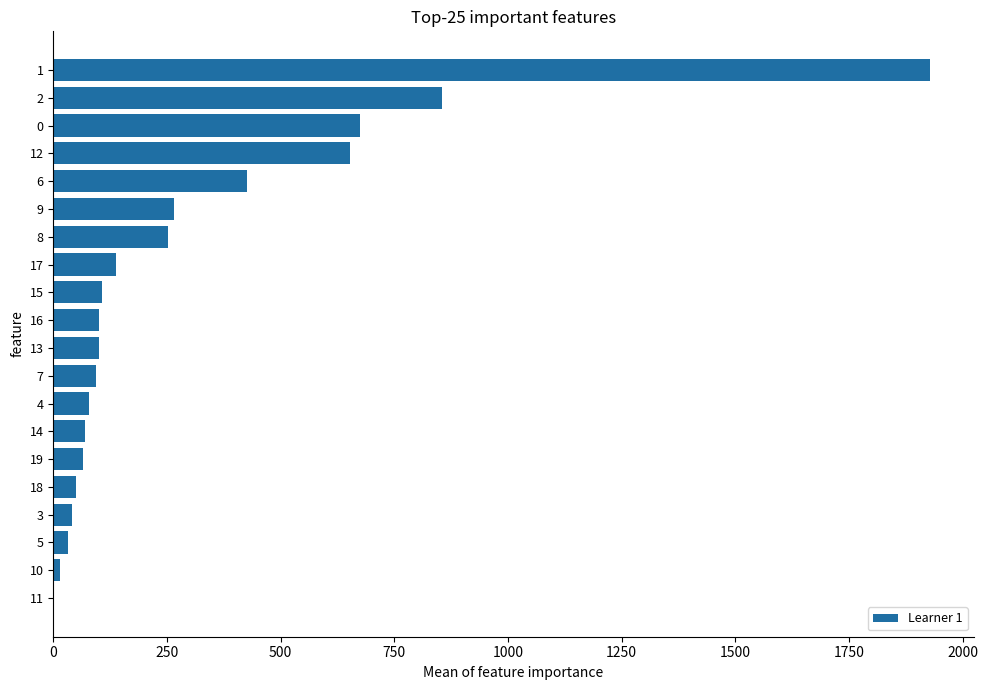

The value at 15 is 106.8. True or false?

True